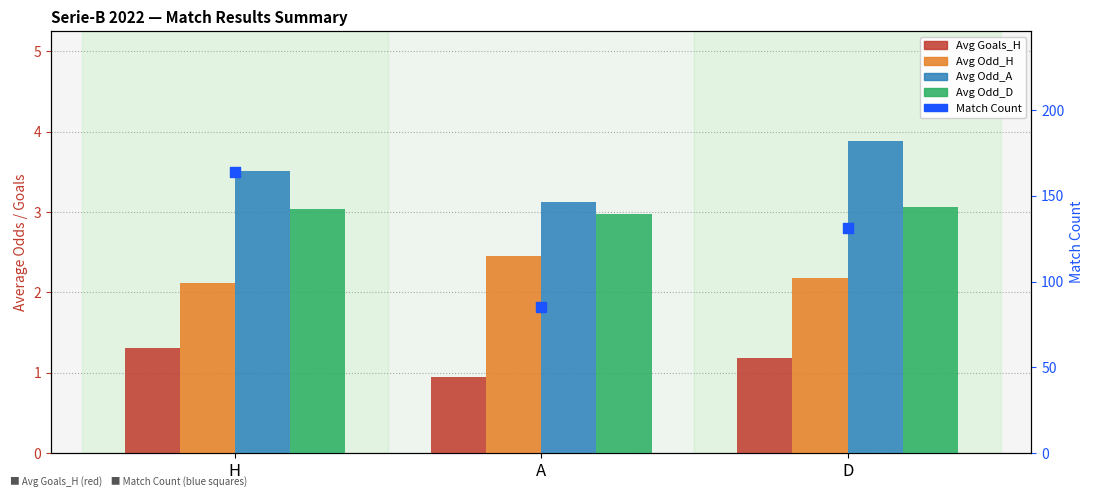

What are all the series names shown in the legend?

Avg Goals_H, Avg Odd_H, Avg Odd_A, Avg Odd_D, Match Count